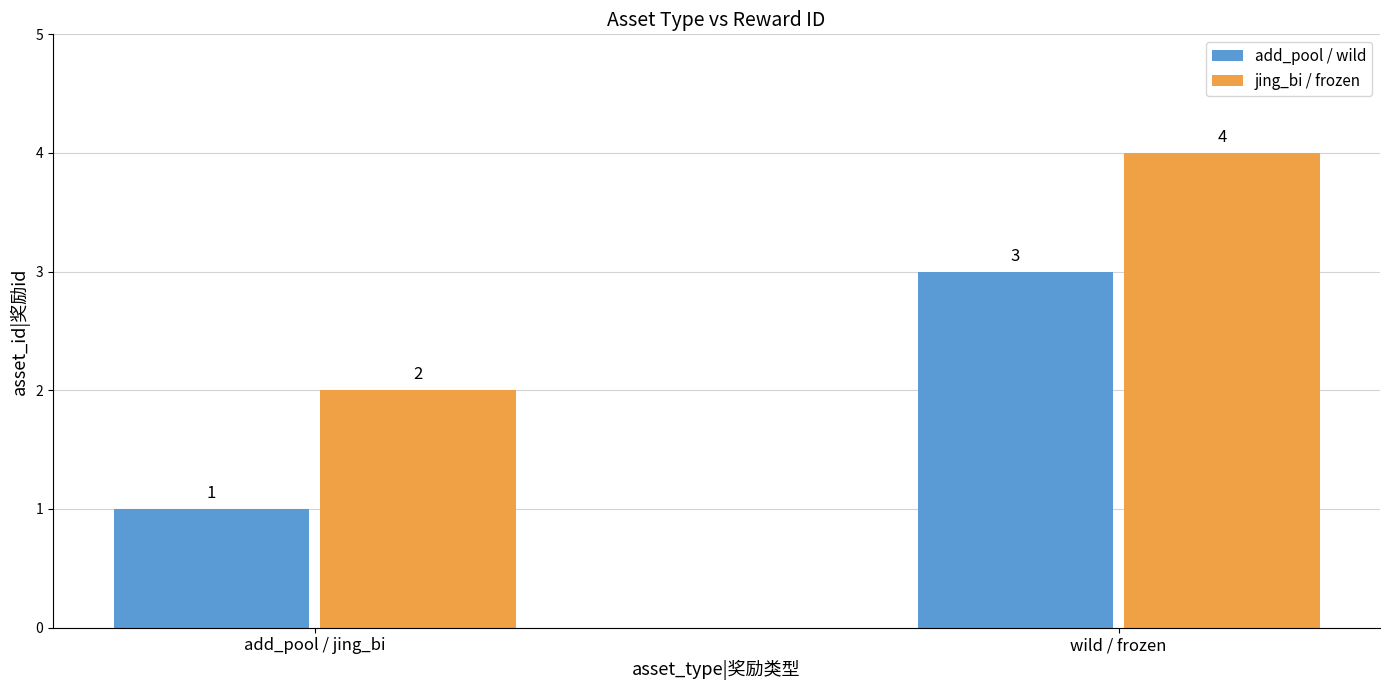

How many values are between 2 and 4?

3